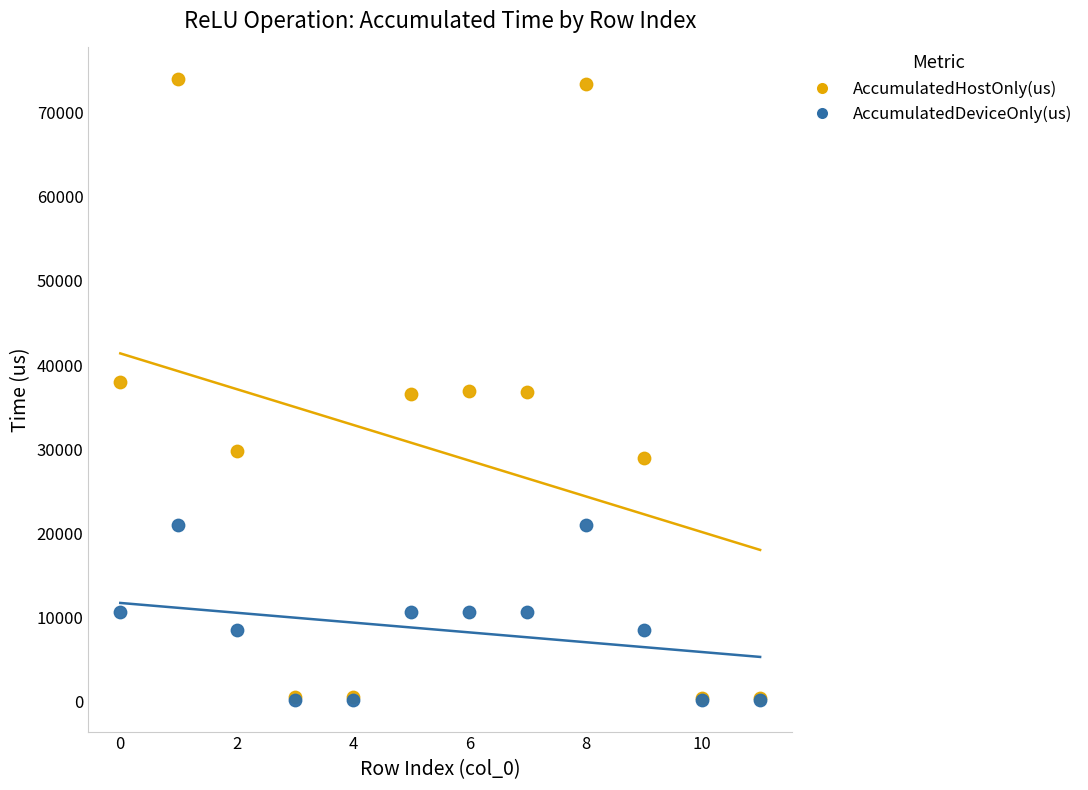

What are all the series names shown in the legend?

AccumulatedHostOnly(us), AccumulatedDeviceOnly(us)